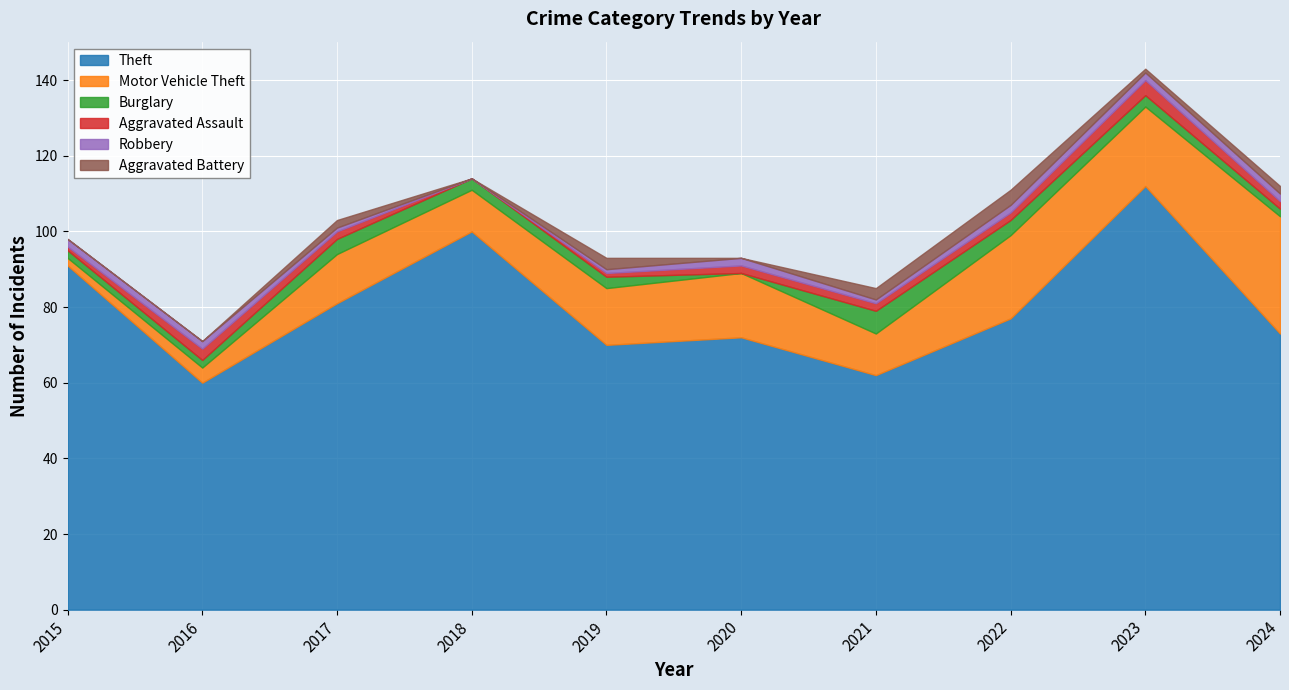

At which category is the sum across all series the highest?

2023